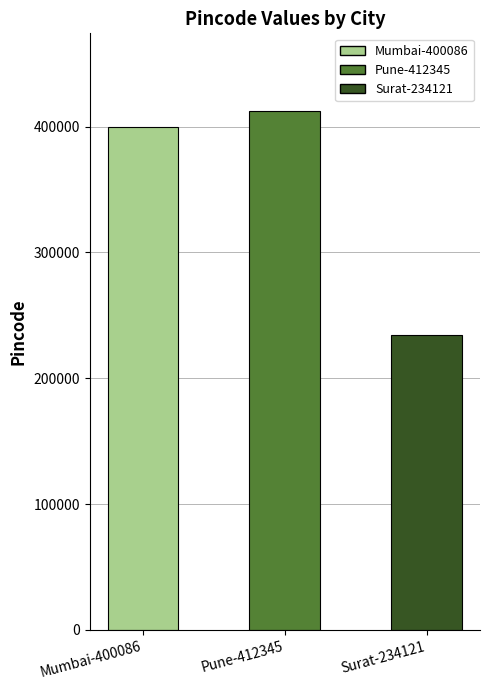

What is the sum of the values at Surat-234121 and Pune-412345?

646466